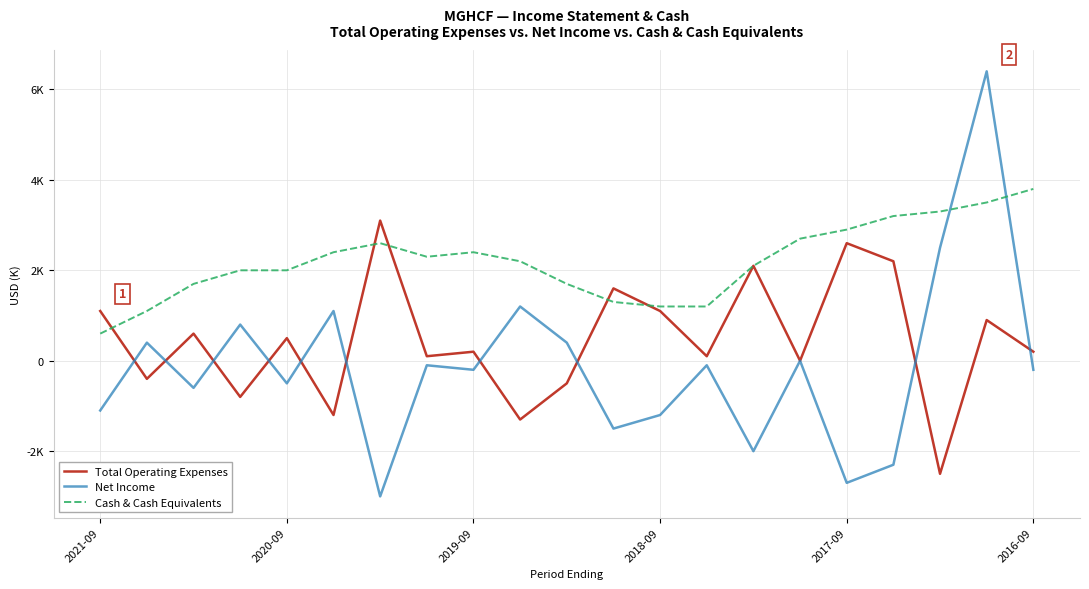

Does the chart display data point markers on the line(s)?

No